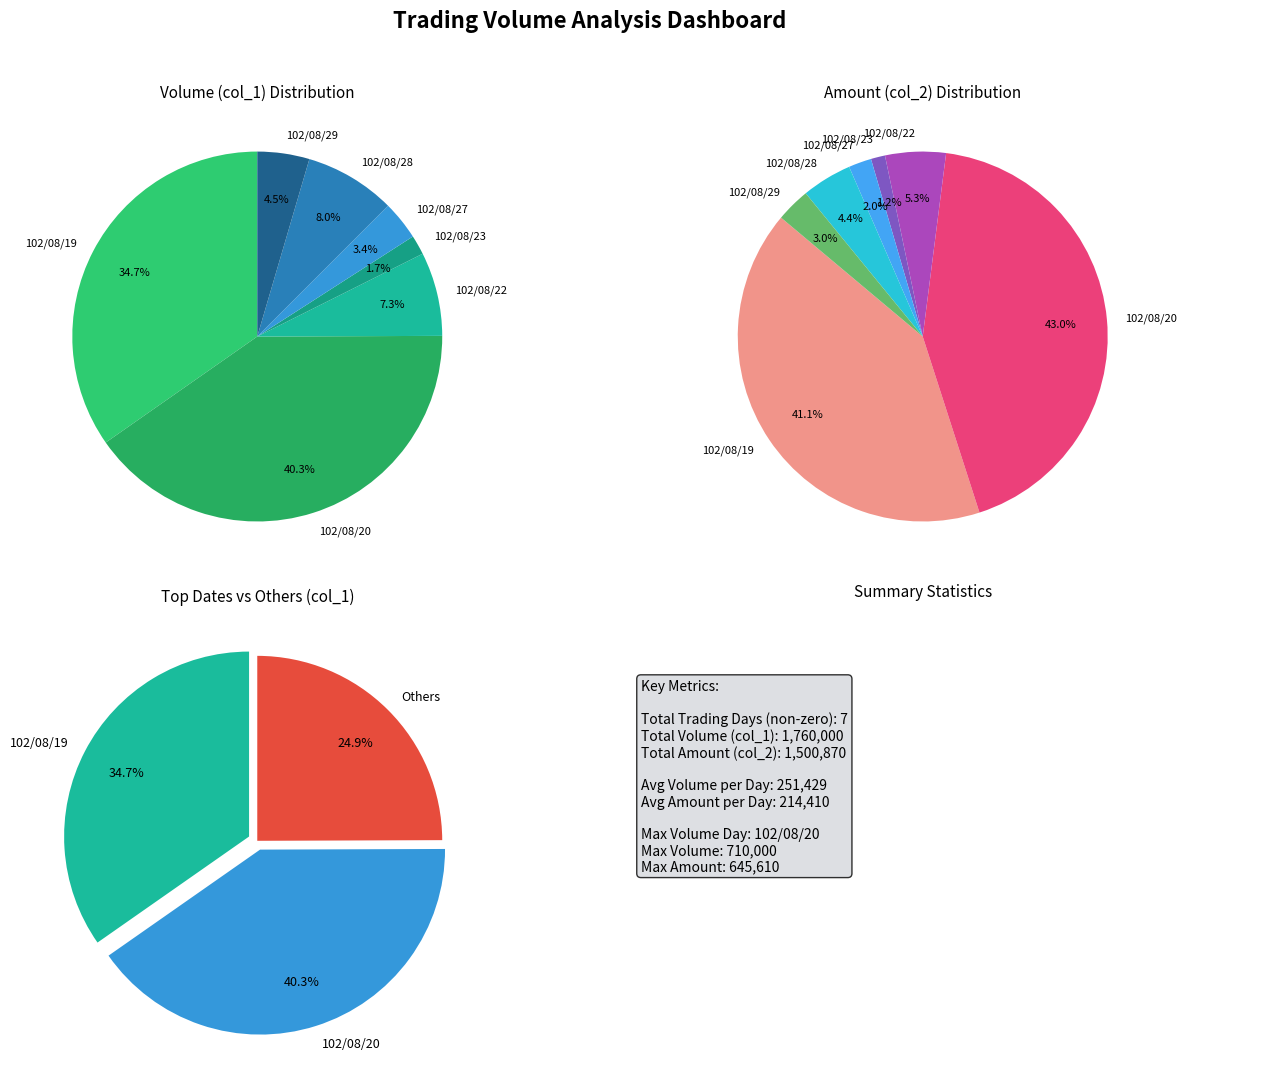

To the nearest percent, what is the difference between the largest and smallest slice percentages?

39%